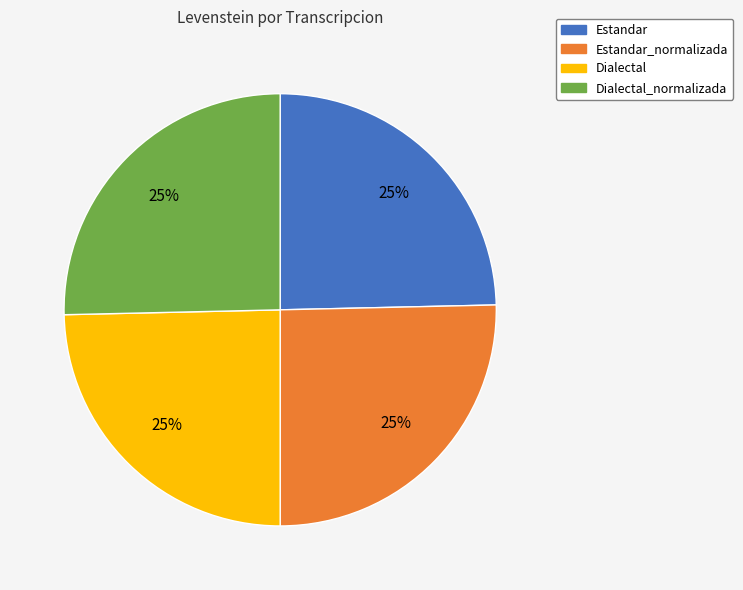

Is there any slice that represents more than half of the pie?

No